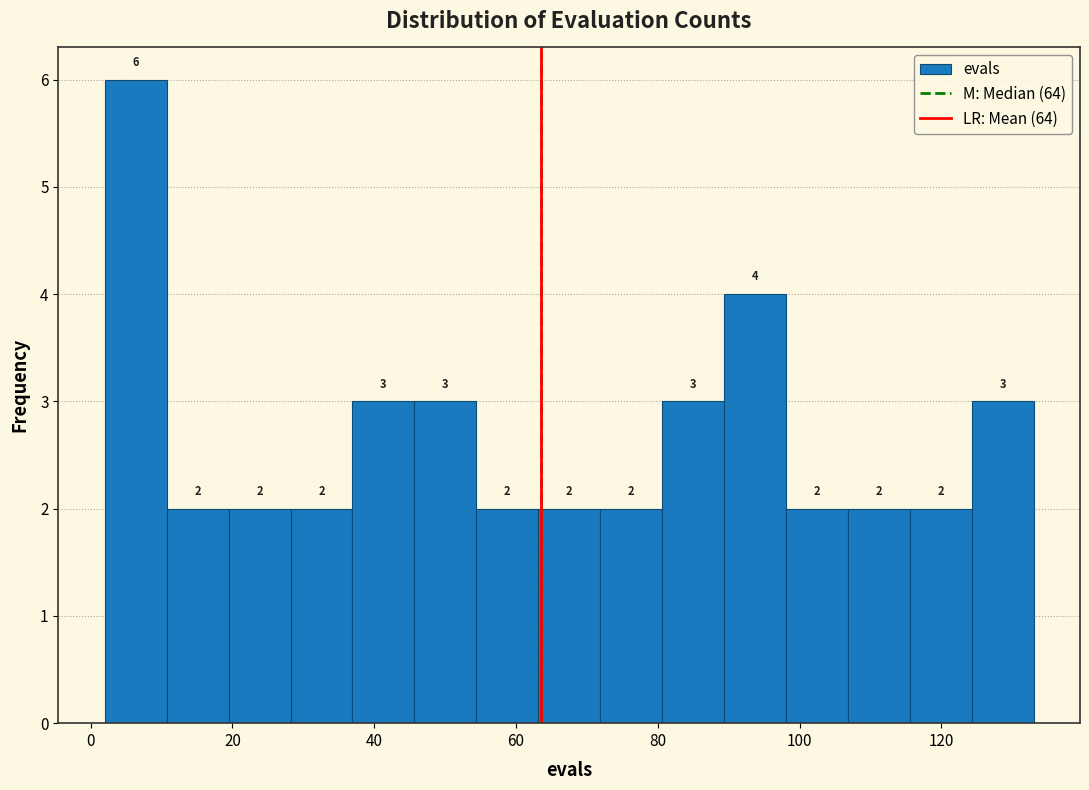

Reading left to right, list every bar in this chart as the range it spans on the x-axis followed by its height. The bar edges are not printed on the chart, so give them approximately, as read against the axis.

2 to 10: 6
10 to 20: 2
20 to 28: 2
28 to 36: 2
36 to 46: 3
46 to 54: 3
54 to 64: 2
64 to 72: 2
72 to 80: 2
80 to 90: 3
90 to 98: 4
98 to 106: 2
106 to 116: 2
116 to 124: 2
124 to 134: 3